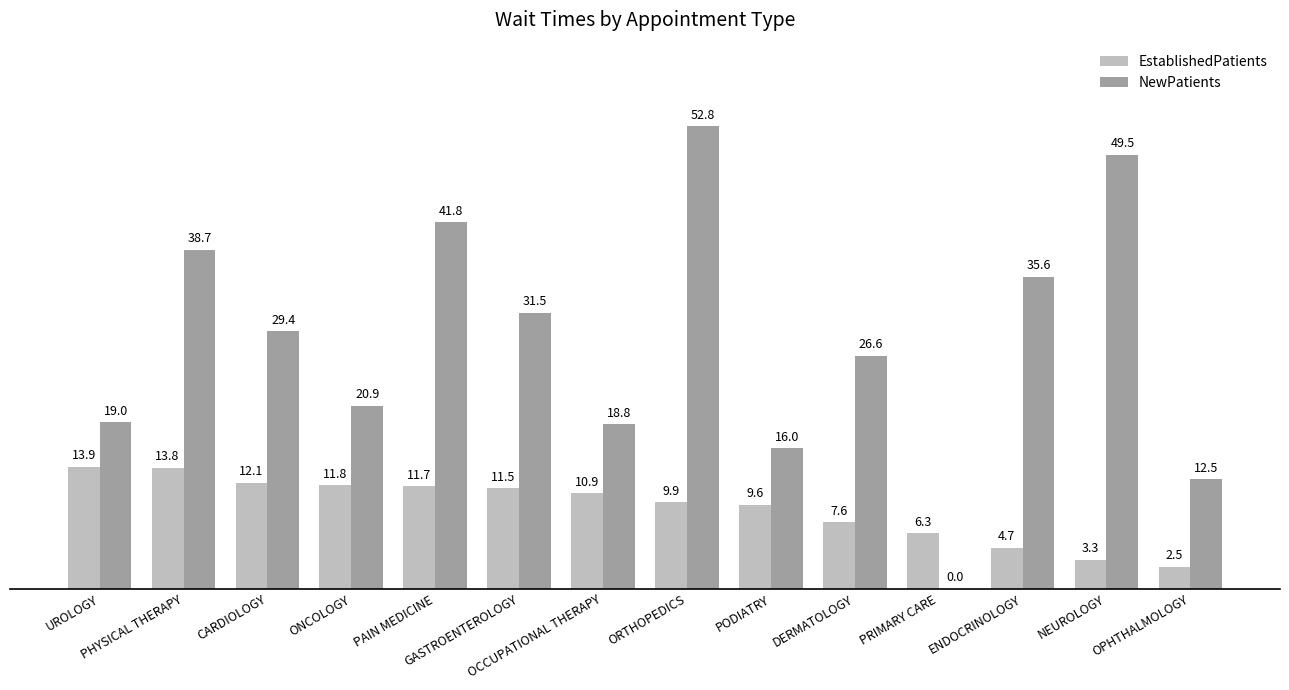

Does the chart contain stacked bars?

No